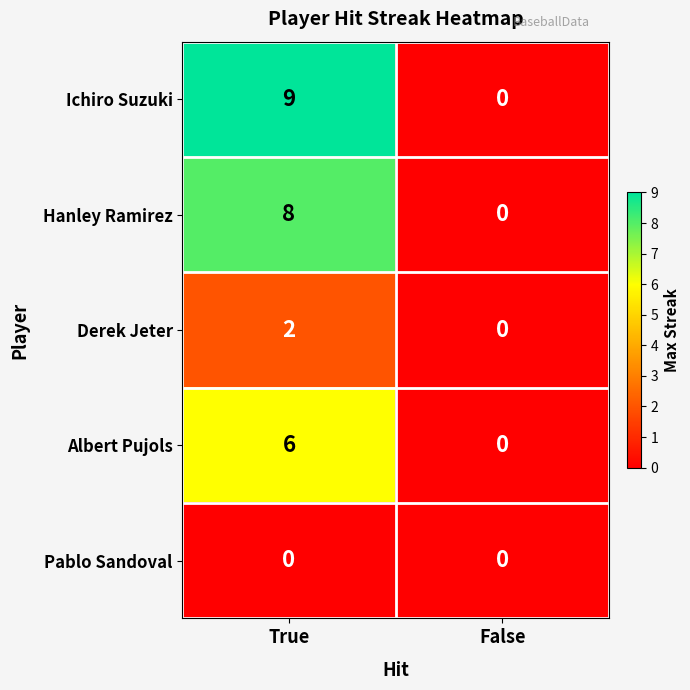

Reading left to right, what are all the values shown in this chart?

Ichiro Suzuki: True=9	False=0
Hanley Ramirez: True=8	False=0
Derek Jeter: True=2	False=0
Albert Pujols: True=6	False=0
Pablo Sandoval: True=0	False=0